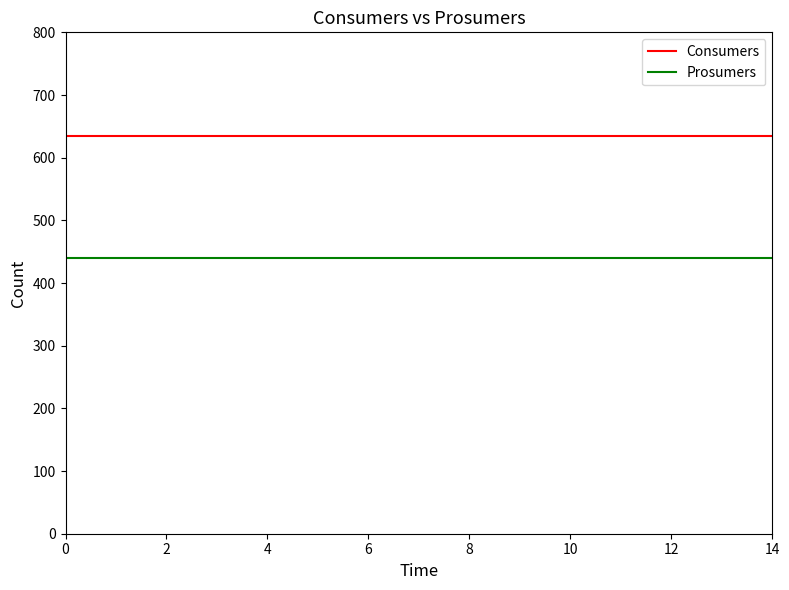

How many categories are shown in the chart?

15